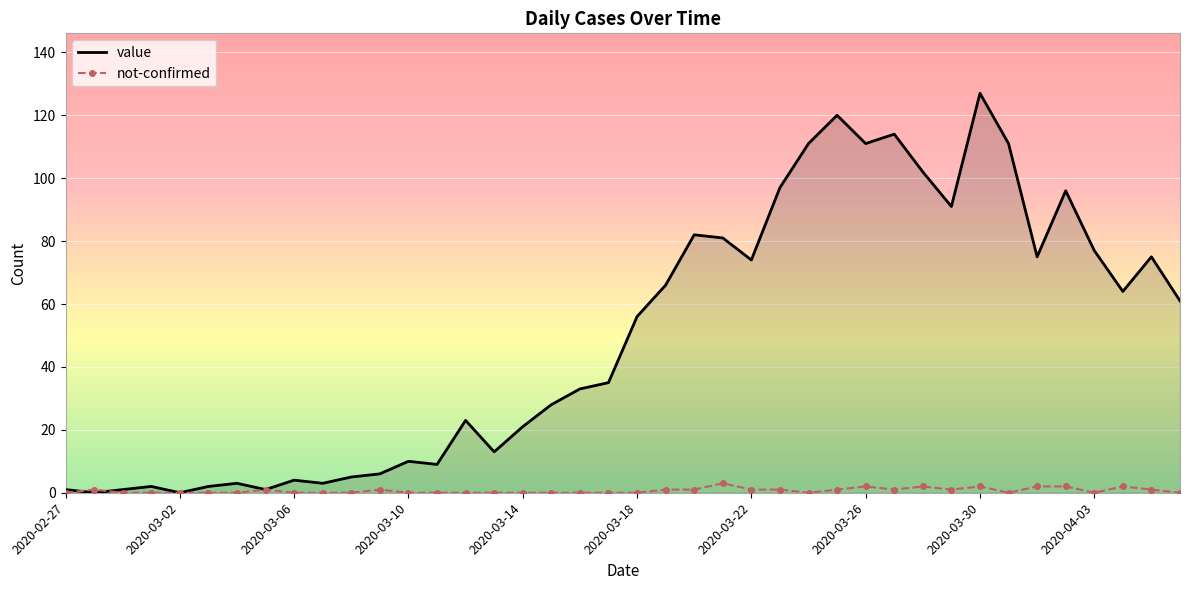

What is the maximum value shown in the chart?

127